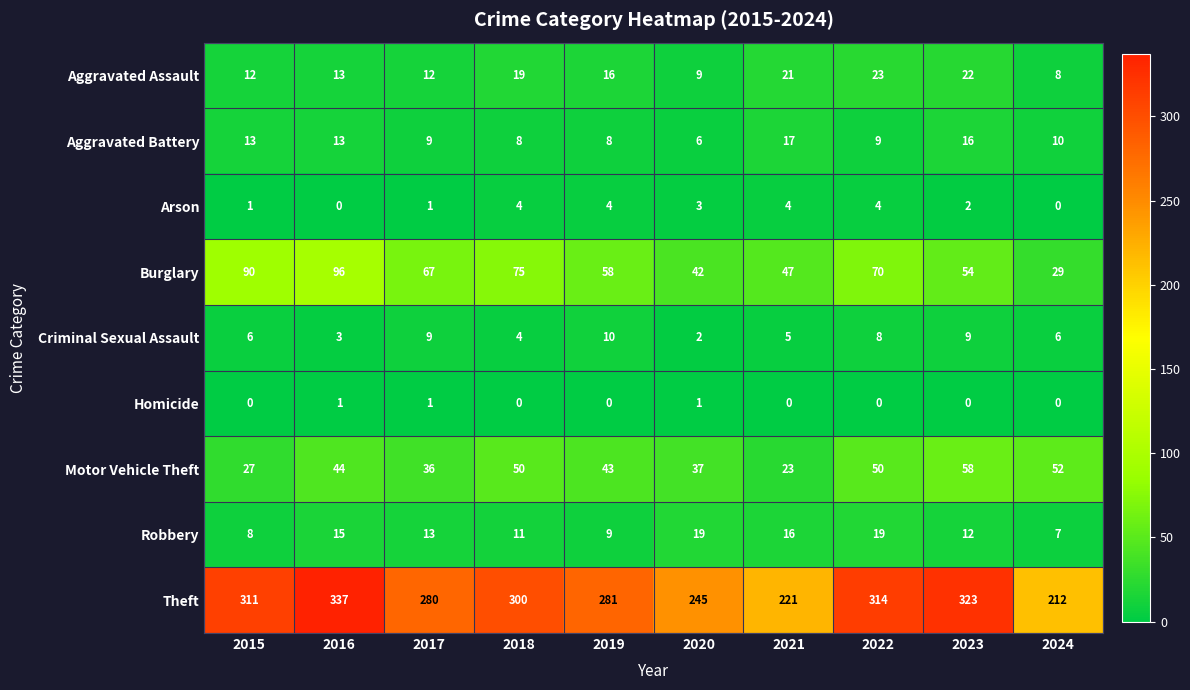

Which series has the largest total across all categories?

Theft